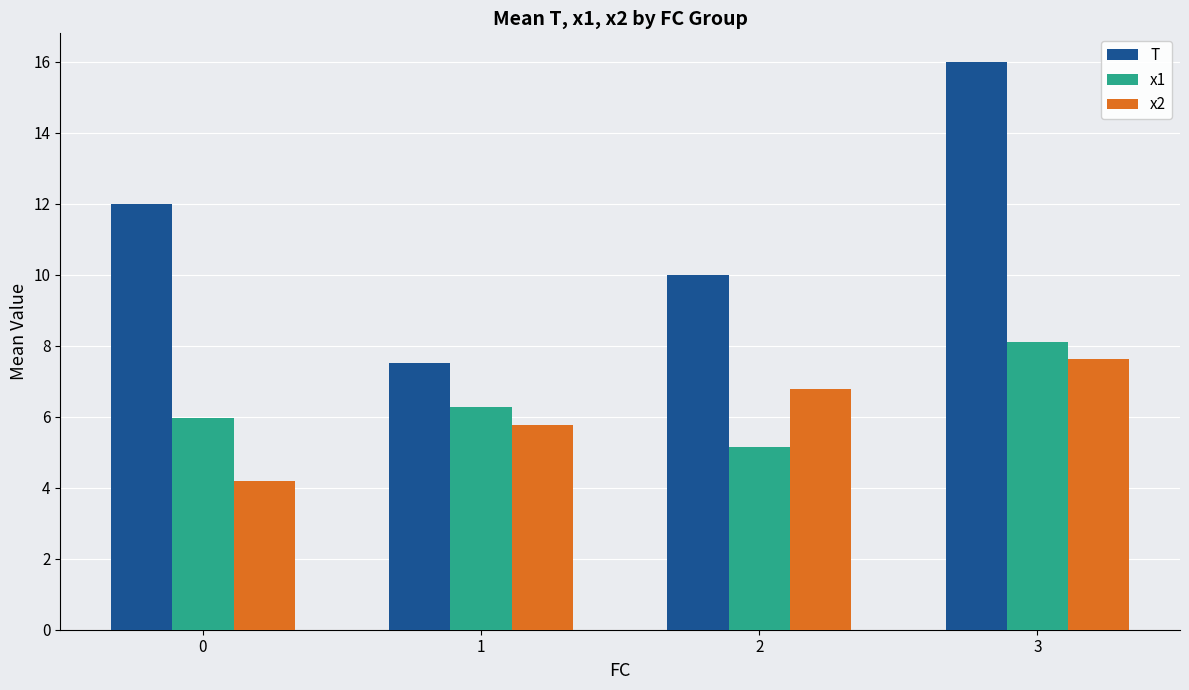

Reading left to right, transcribe all the data shown in this chart.

T: 12.0	7.5	10.0	16.0
x1: 6.0	6.3	5.1	8.1
x2: 4.2	5.8	6.8	7.6